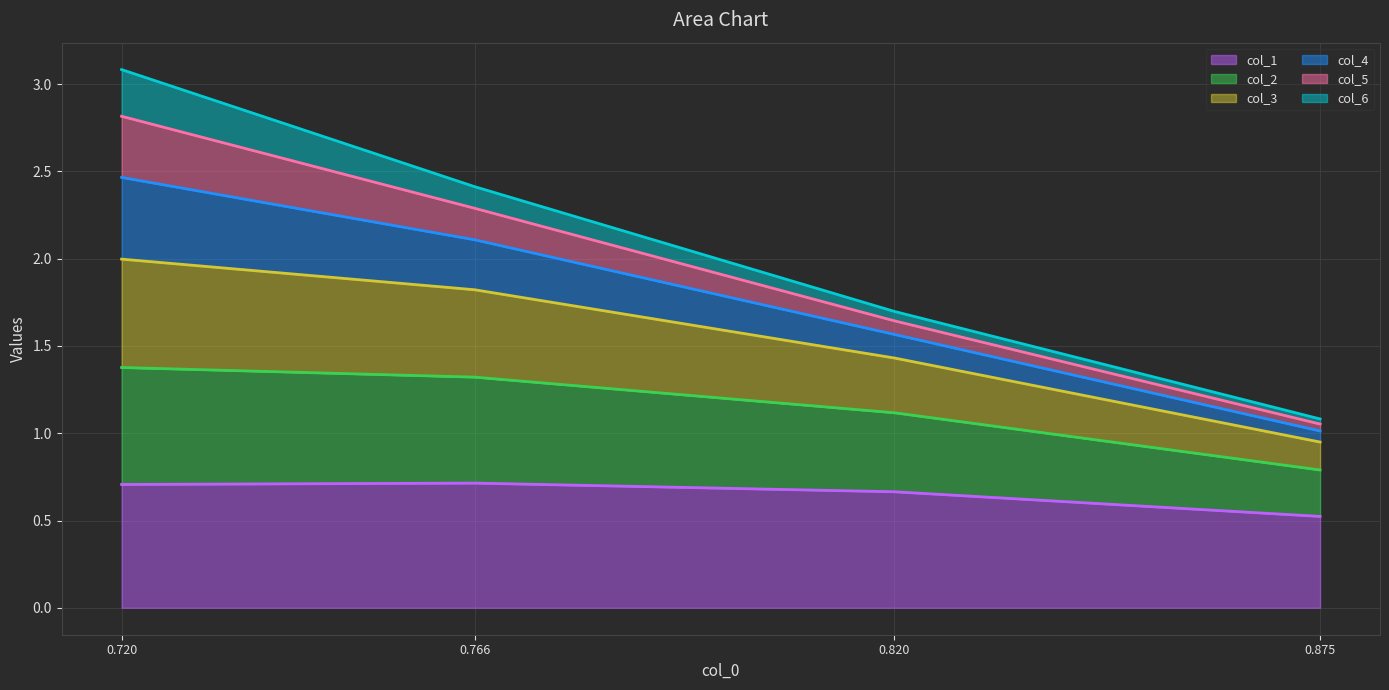

Reading right to left, list all the values displayed in this chart.

col_1 line: 0.875=0.5	0.820=0.7	0.766=0.7	0.720=0.7
col_2 line: 0.875=0.8	0.820=1.1	0.766=1.3	0.720=1.4
col_3 line: 0.875=0.9	0.820=1.4	0.766=1.8	0.720=2.0
col_4 line: 0.875=1.0	0.820=1.6	0.766=2.1	0.720=2.5
col_5 line: 0.875=1.1	0.820=1.6	0.766=2.3	0.720=2.8
col_6 line: 0.875=1.1	0.820=1.7	0.766=2.4	0.720=3.1